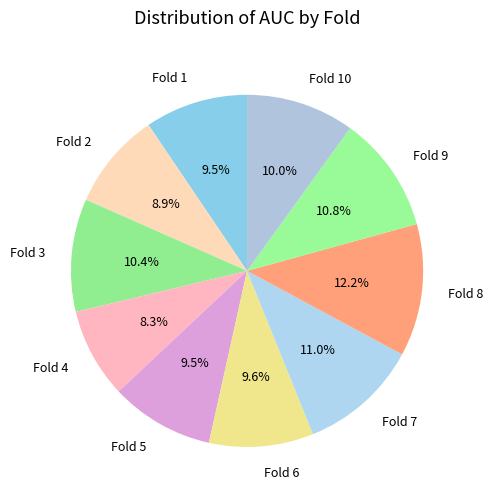

To the nearest percent, what is the average slice percentage?

10%